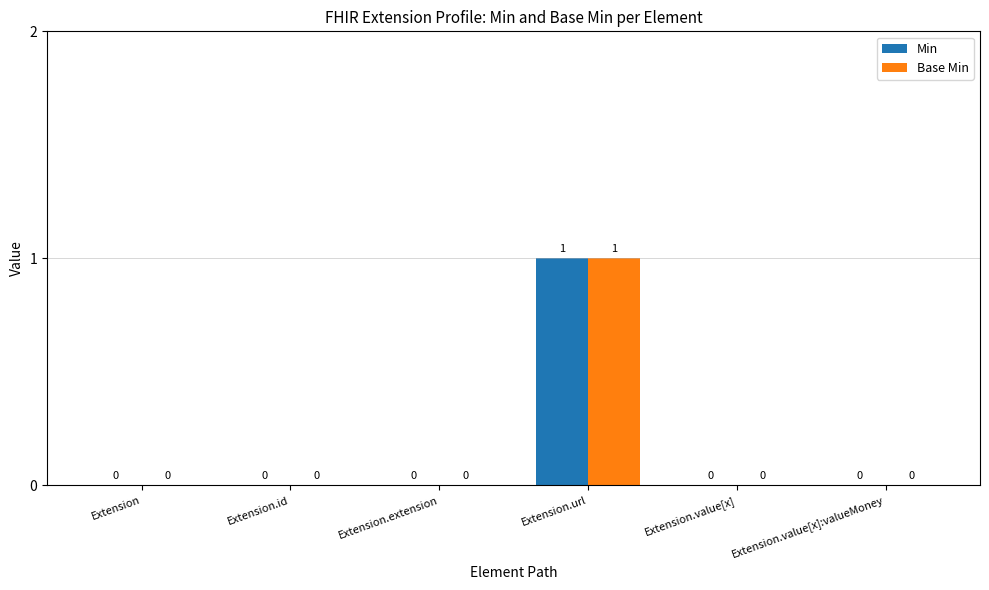

True or false: Base Min has a value of 0 at Extension.extension.

True